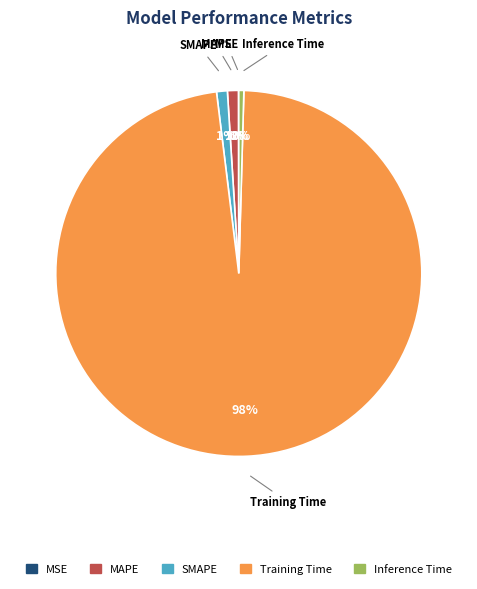

Does MAPE account for over 50% of the chart?

No